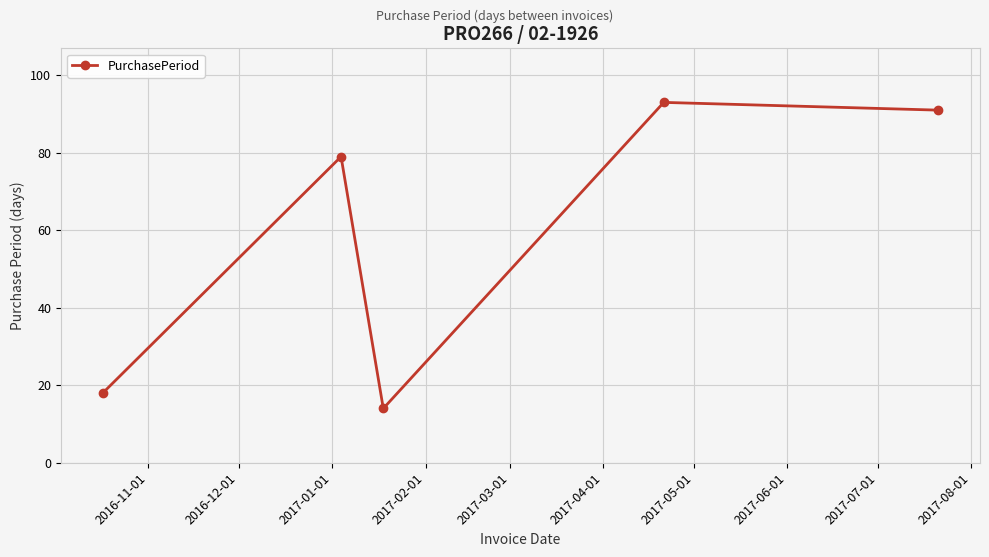

What is the value of the 1st point from the left?

18